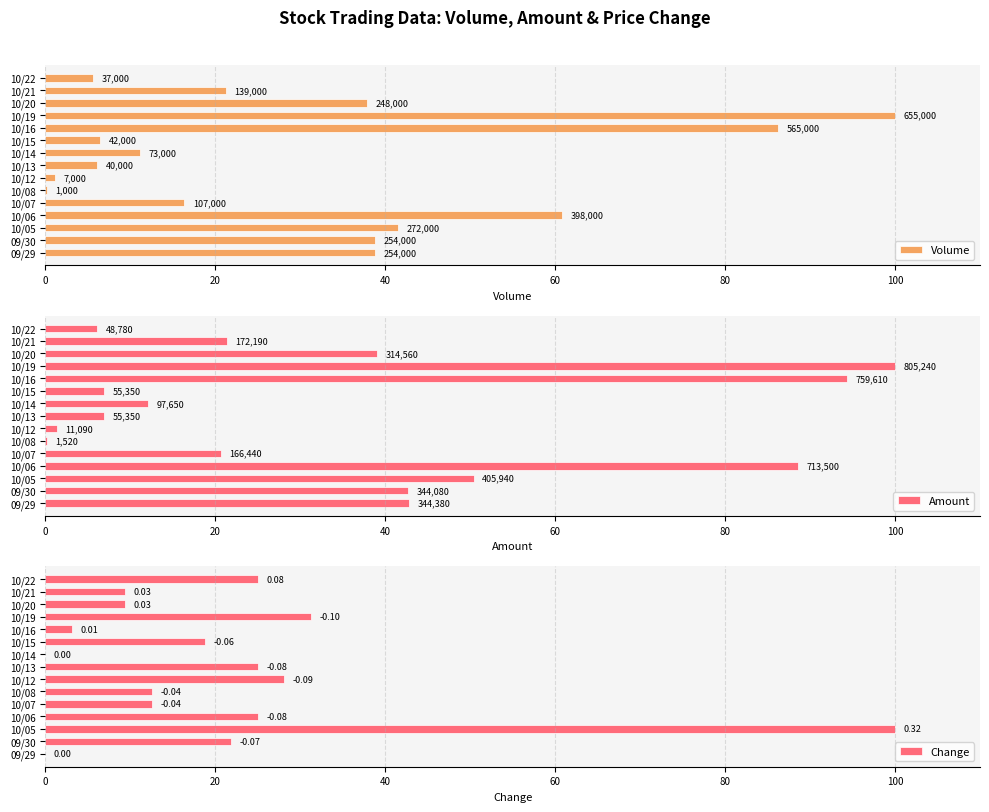

What position from the right is 09/29?

15